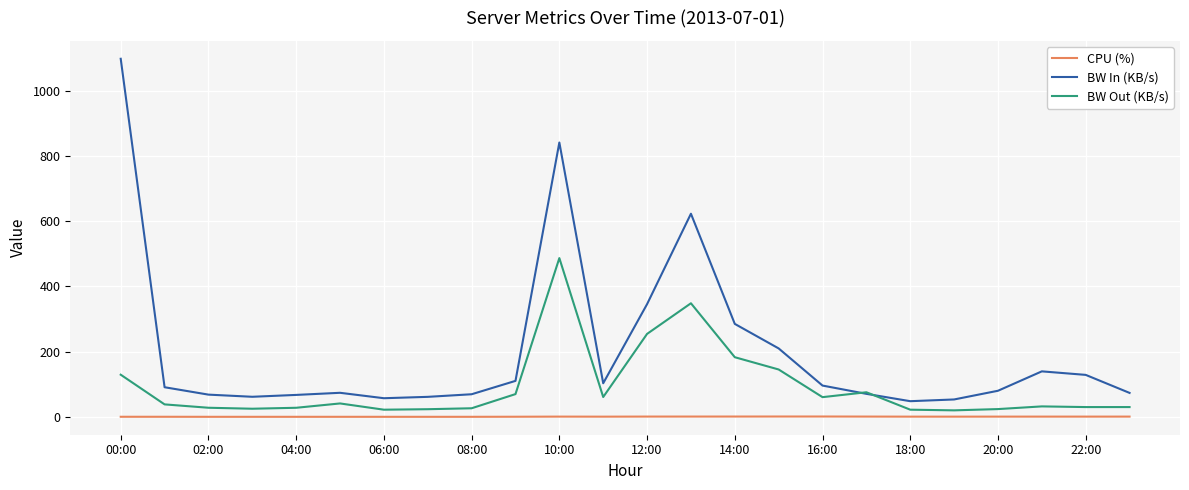

True or false: CPU (%) and BW In (KB/s) intersect in this chart.

False